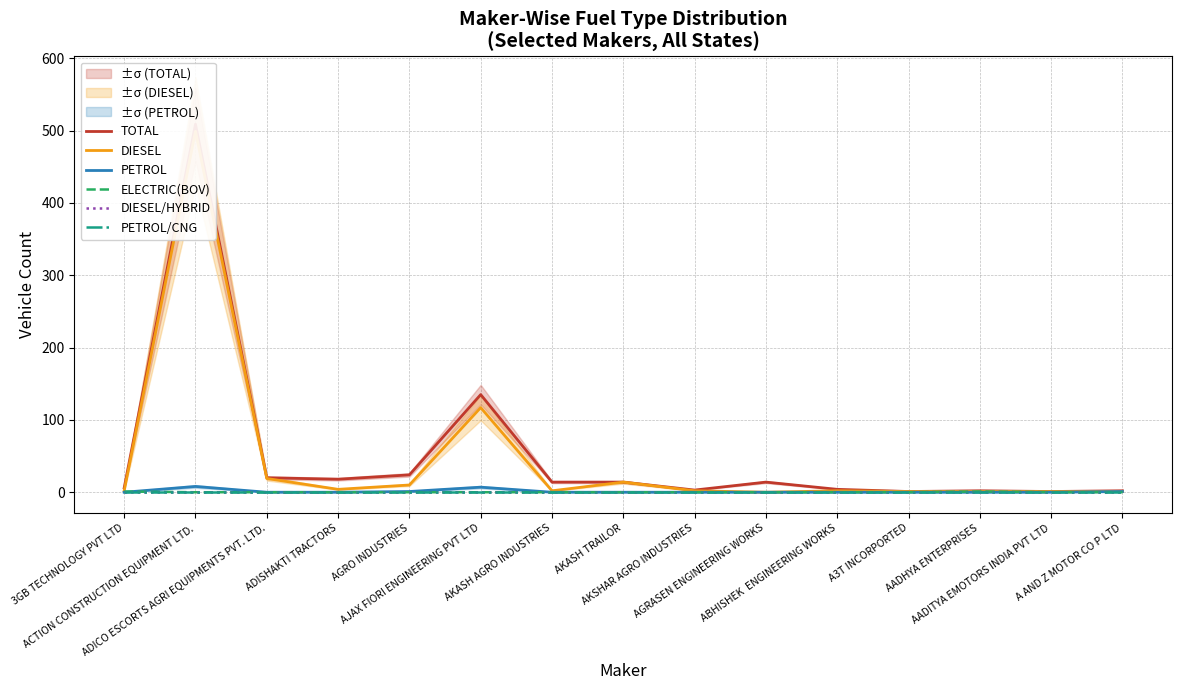

True or false: PETROL/CNG and PETROL intersect in this chart.

False